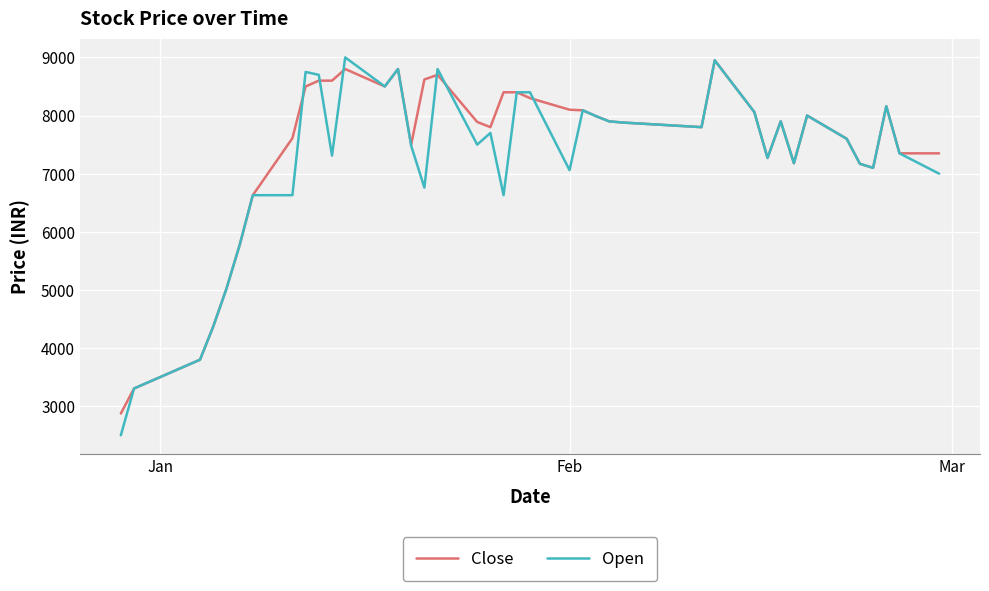

What is the lowest value of the Close series?

2875